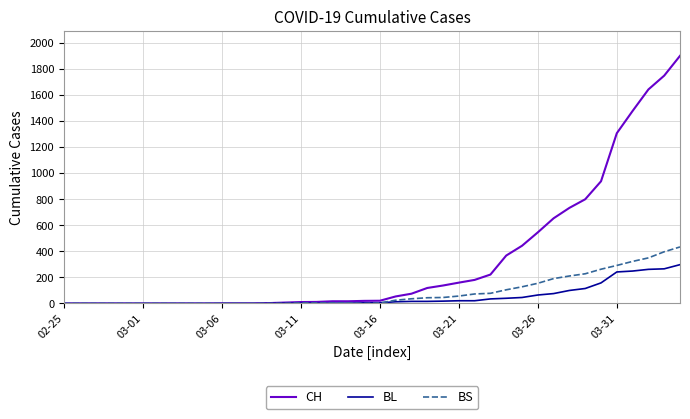

What is the sum of all BL values?

2078